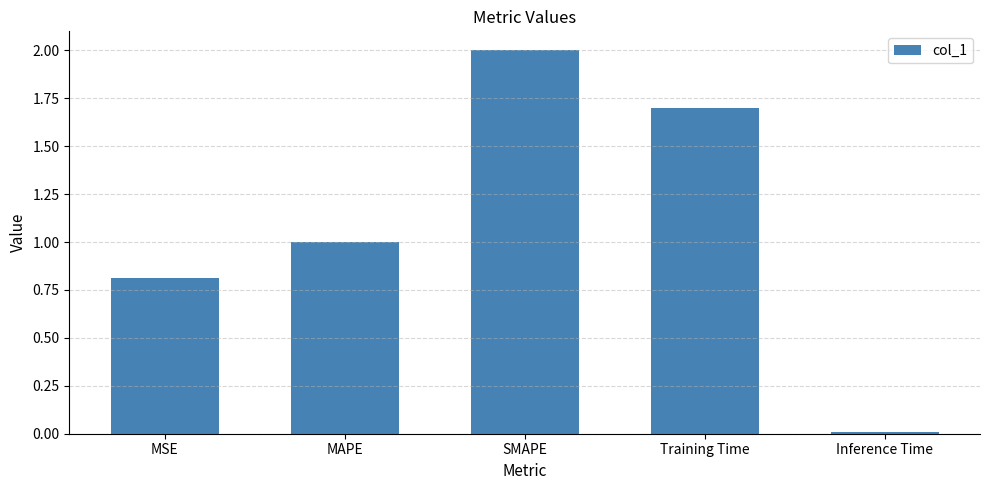

What is the approximate value at SMAPE?

2.0